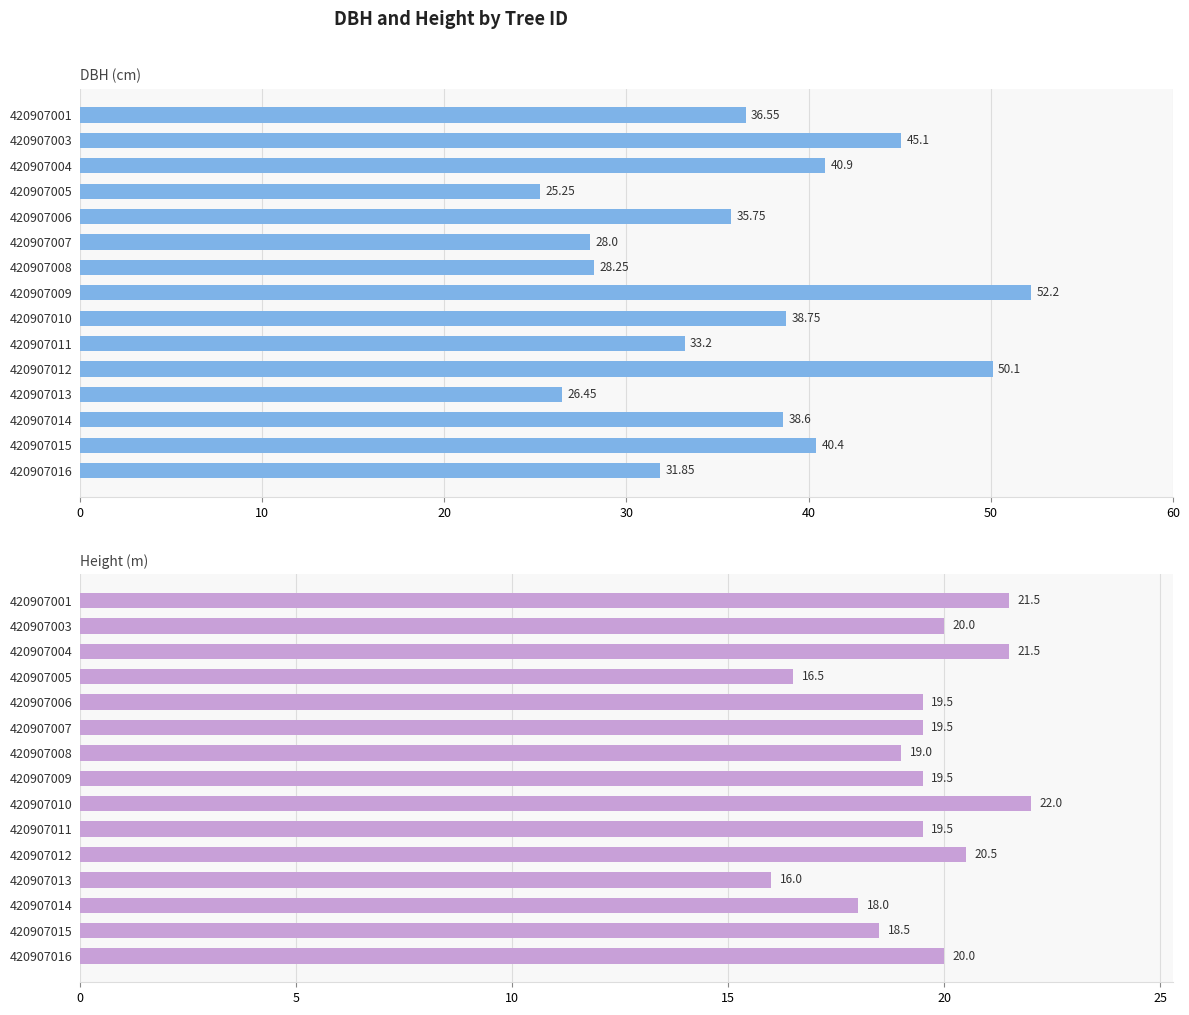

What is the value of the h bar at the 1st from the left?

21.5